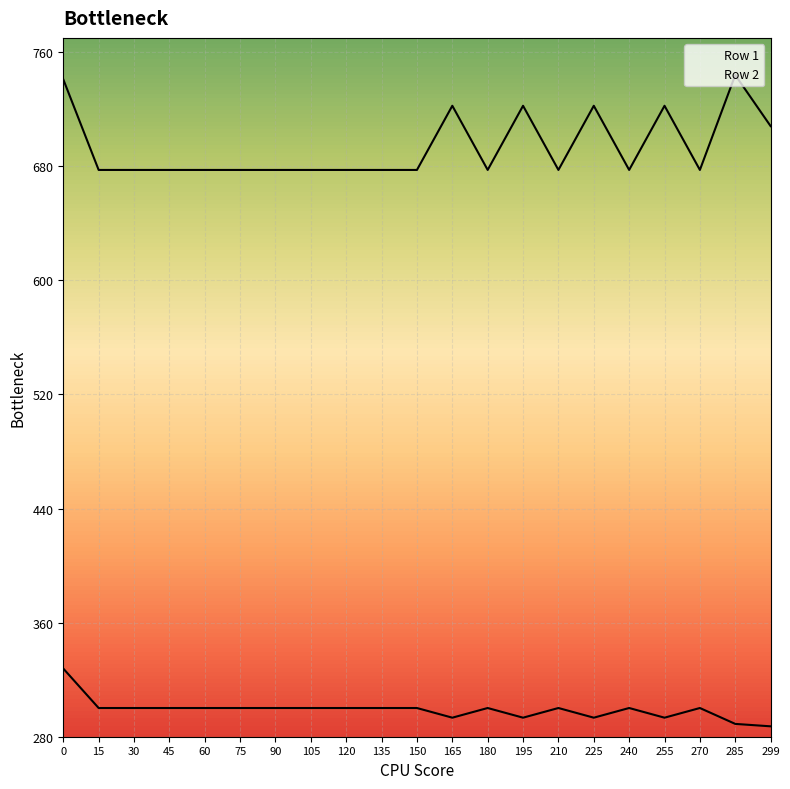

What is the sum of the Row 2 values at 165 and 105?

1399.8